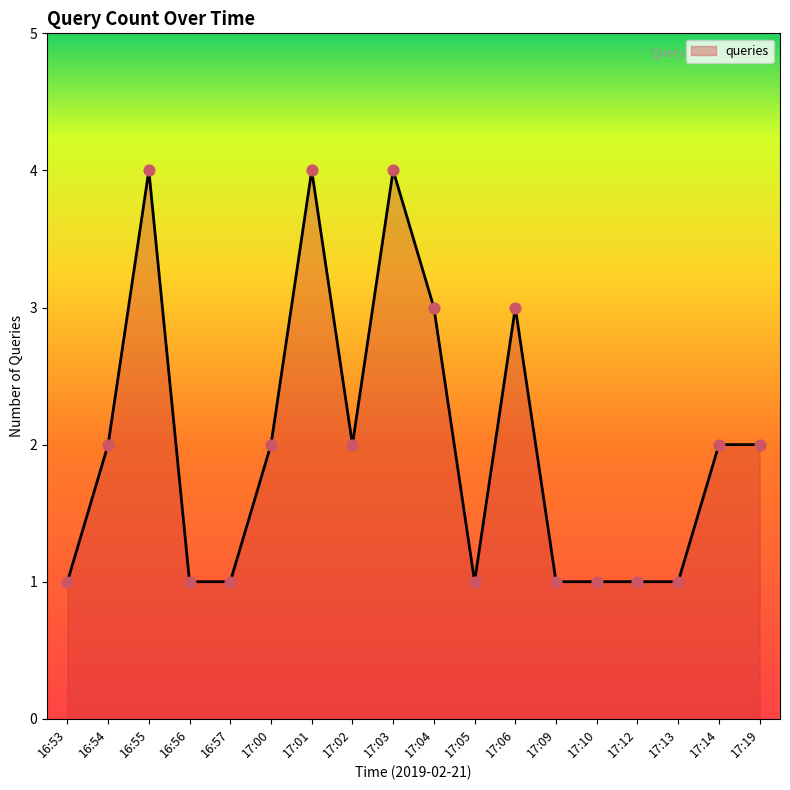

Between 16:55 and 16:54, which is larger?

16:55